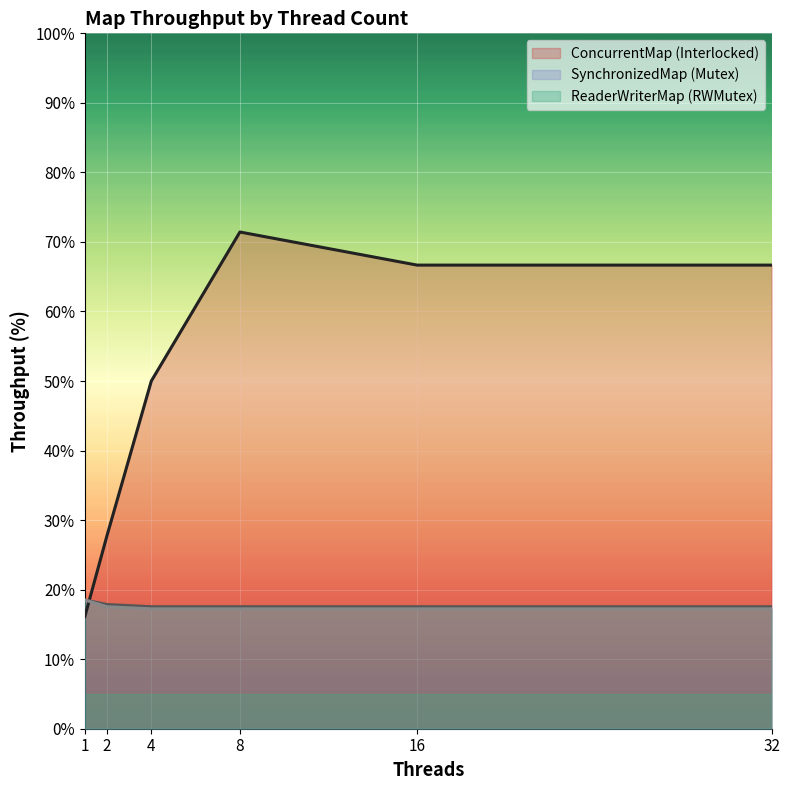

True or false: SynchronizedMap (Mutex) has a value of 25.3 at 16.

False